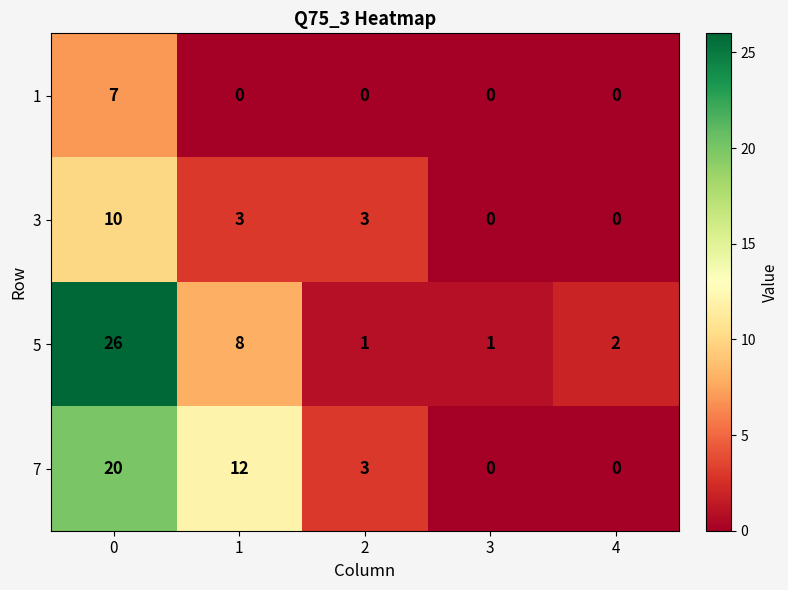

True or false: 1 has a value of 7 at 0.

True